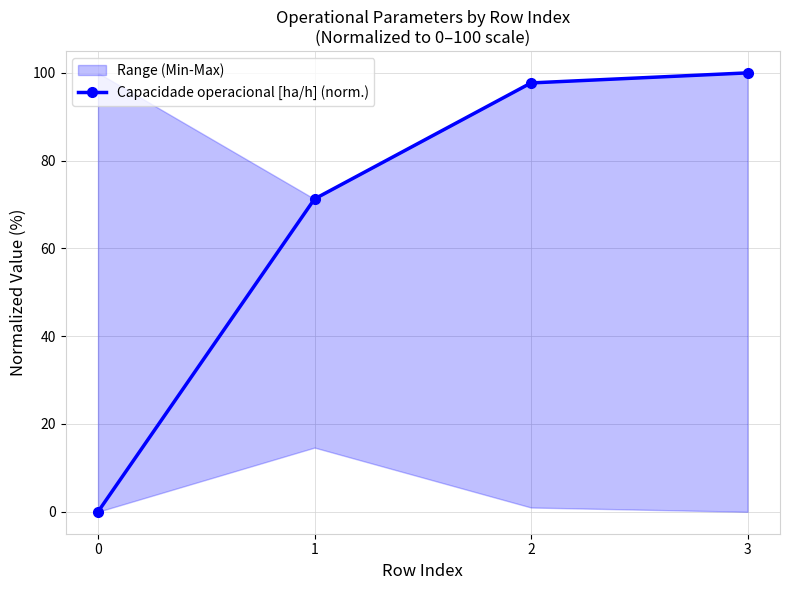

What is the greatest value displayed?

100.0